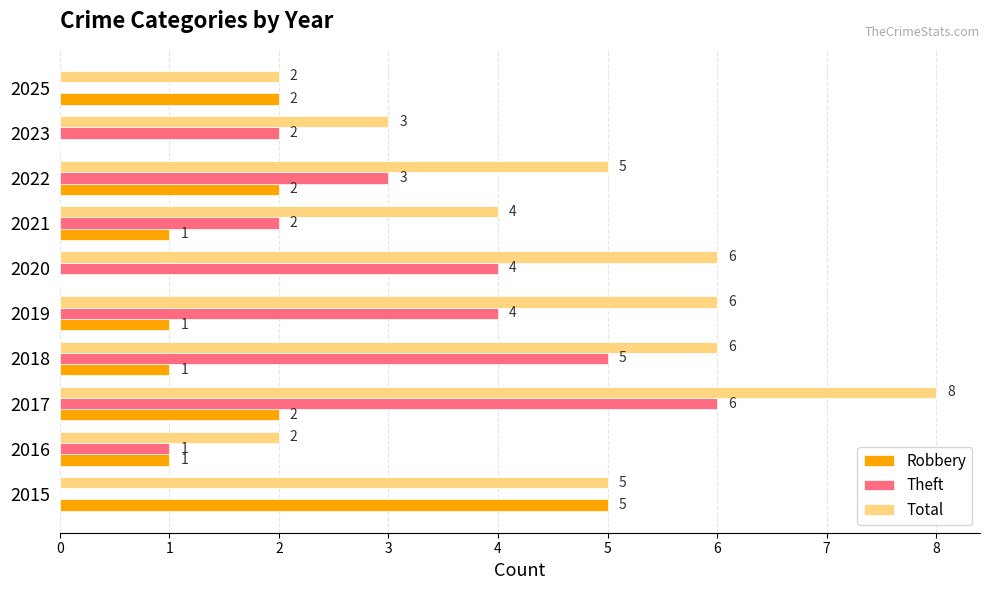

How many Robbery values are between 1 and 2?

7